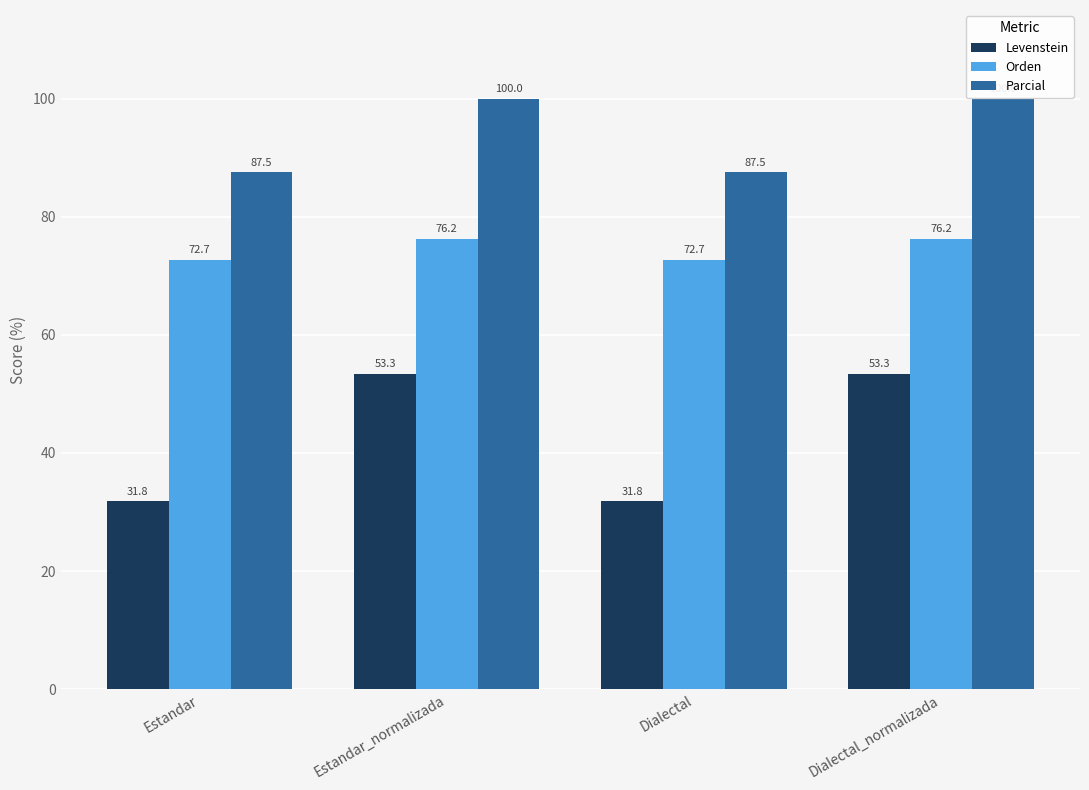

True or false: Levenstein has a value of 53.3 at Dialectal_normalizada.

True